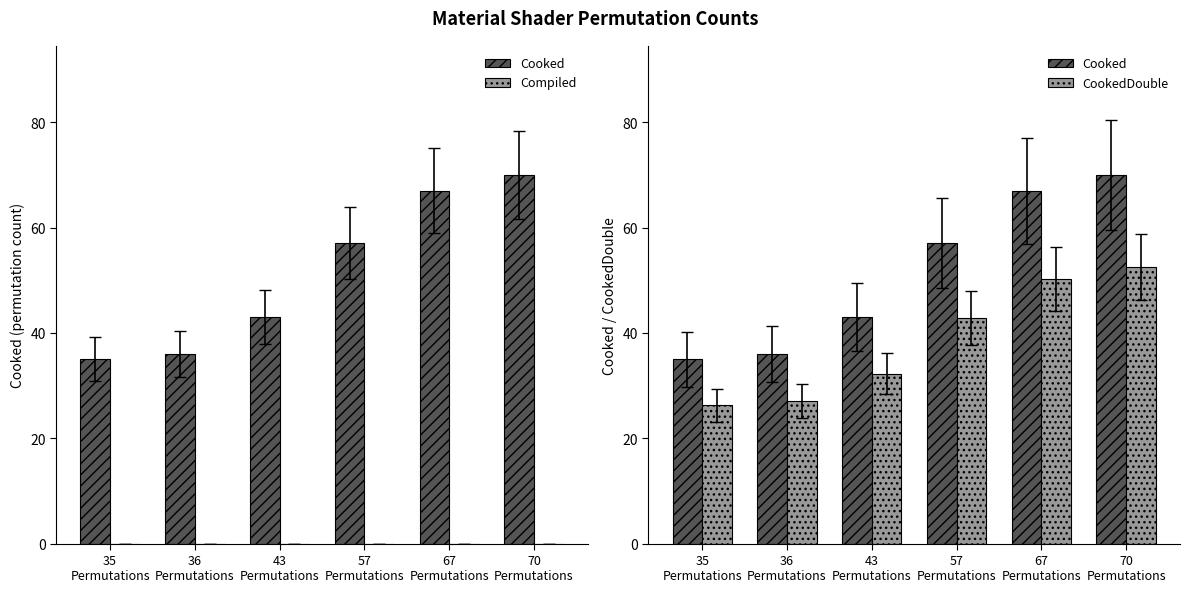

How many data points in Cooked are above 57?

2